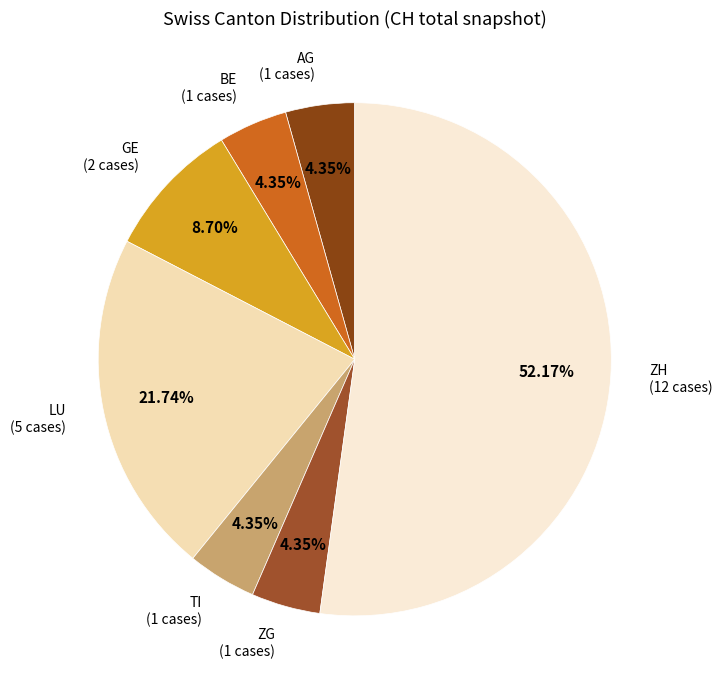

Which slice is the largest?

ZH